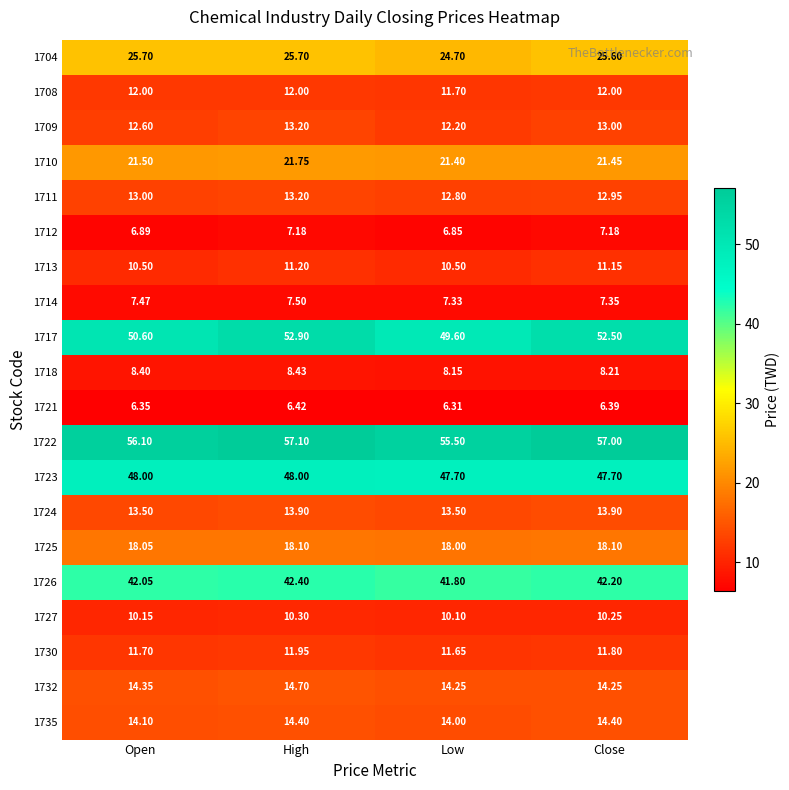

Count the number of data series in this chart.

20